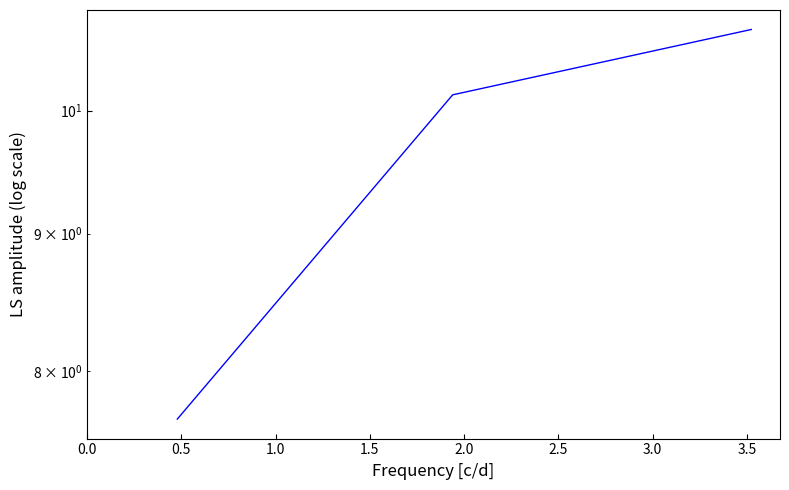

What is the maximum value shown in the chart?

10.7